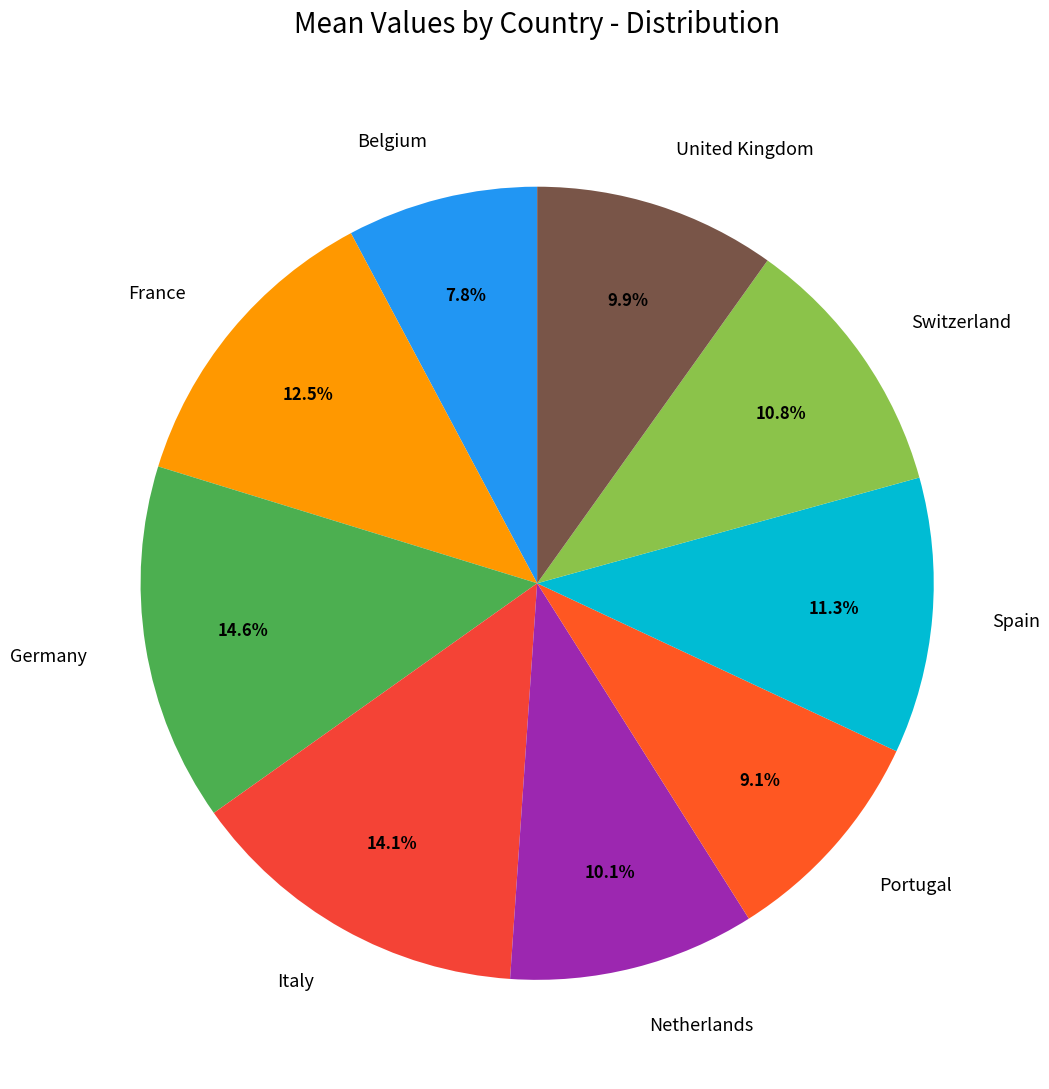

To the nearest percent, what is the difference between the France and Netherlands slice percentages?

2%